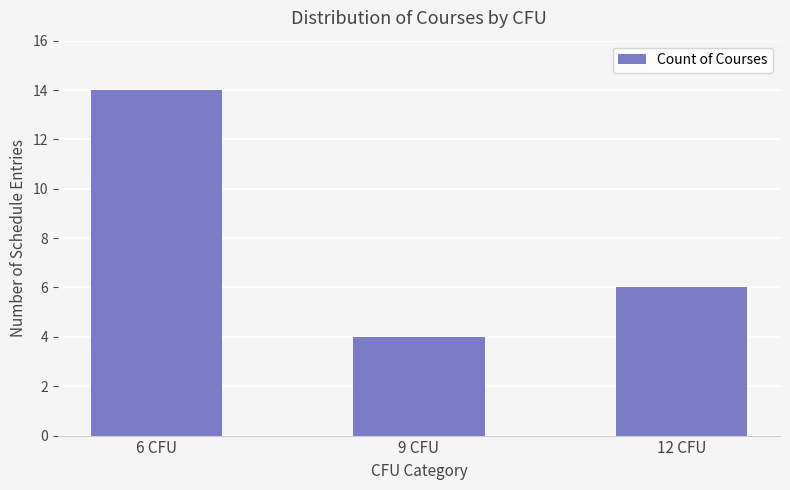

Count the number of categories in the chart.

3